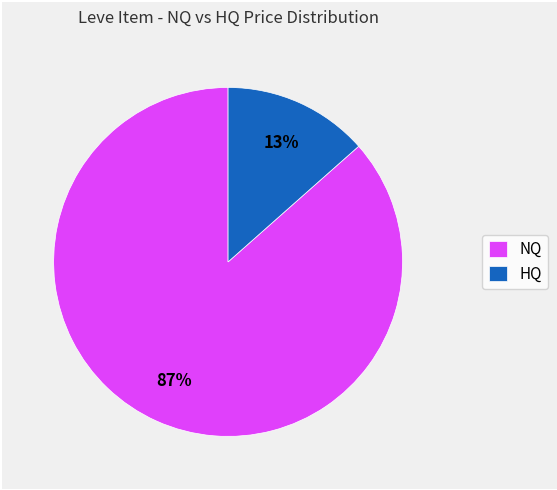

To the nearest percent, what portion does HQ represent?

13%